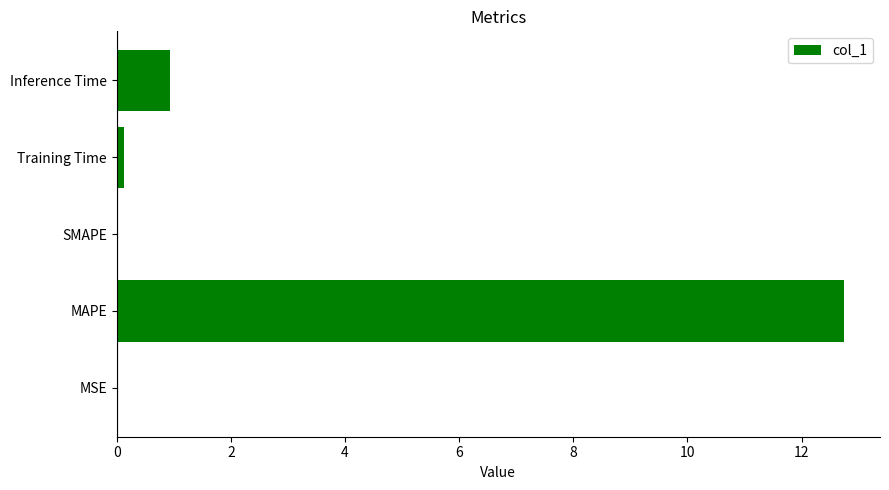

At which label is the value closest to 6?

Inference Time